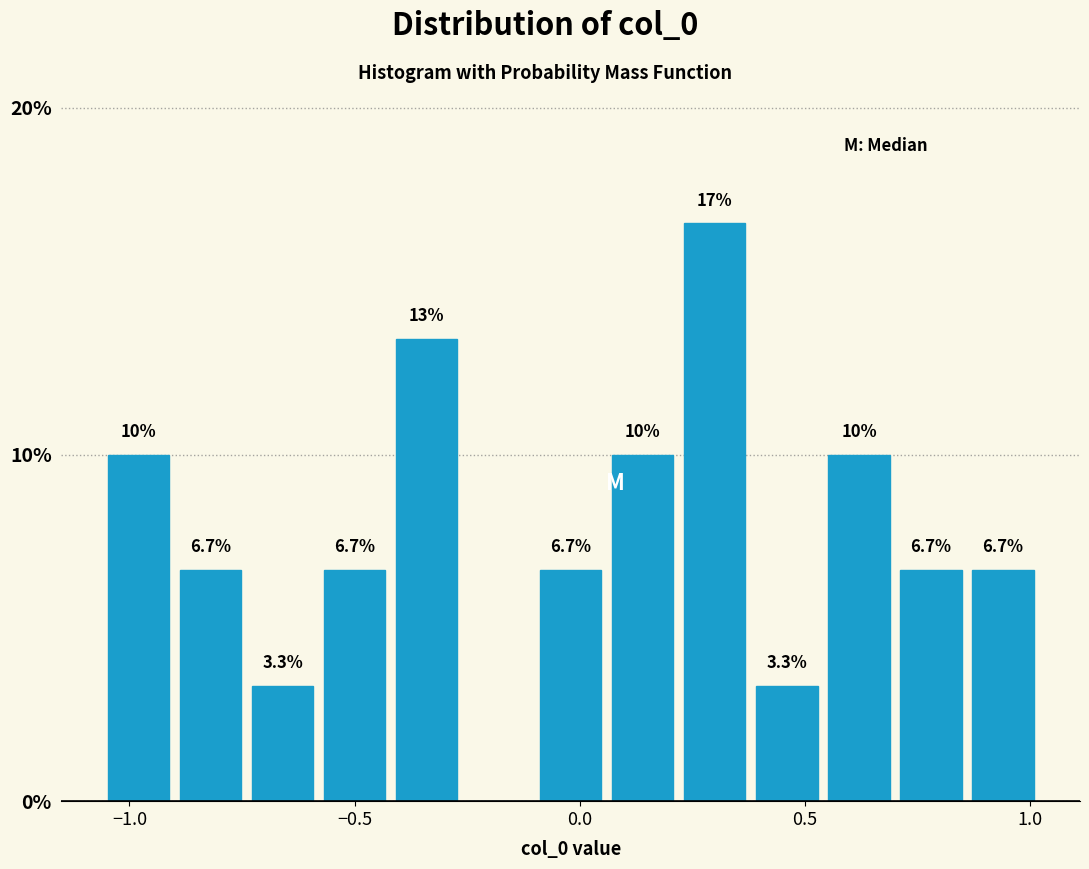

Read against the x-axis, roughly where is the centre of the tallest bar?

0.30